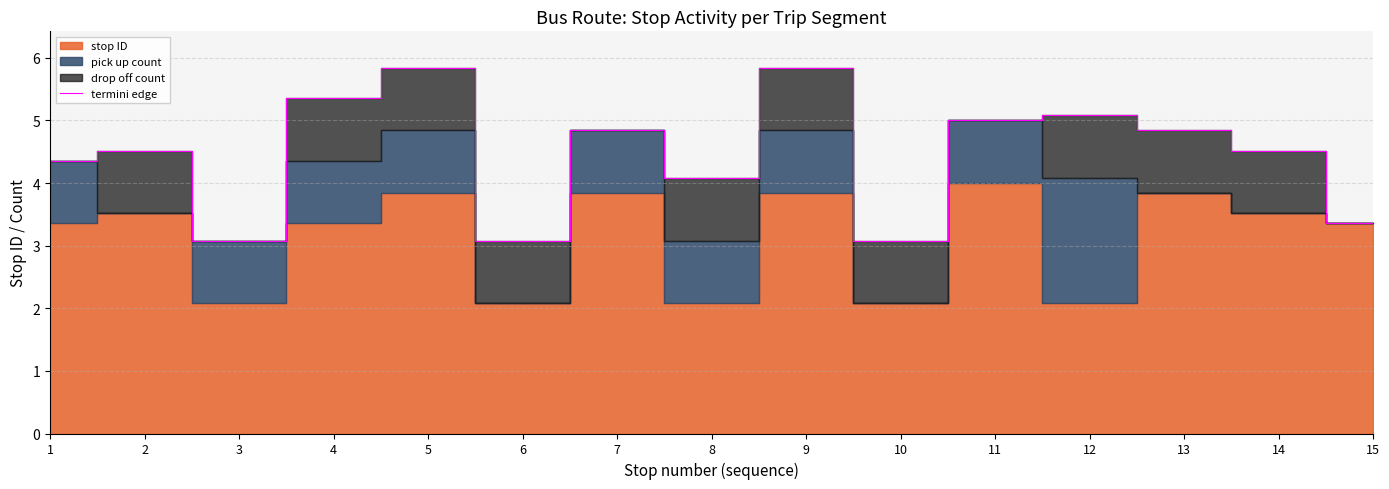

What is the average value?

4.5